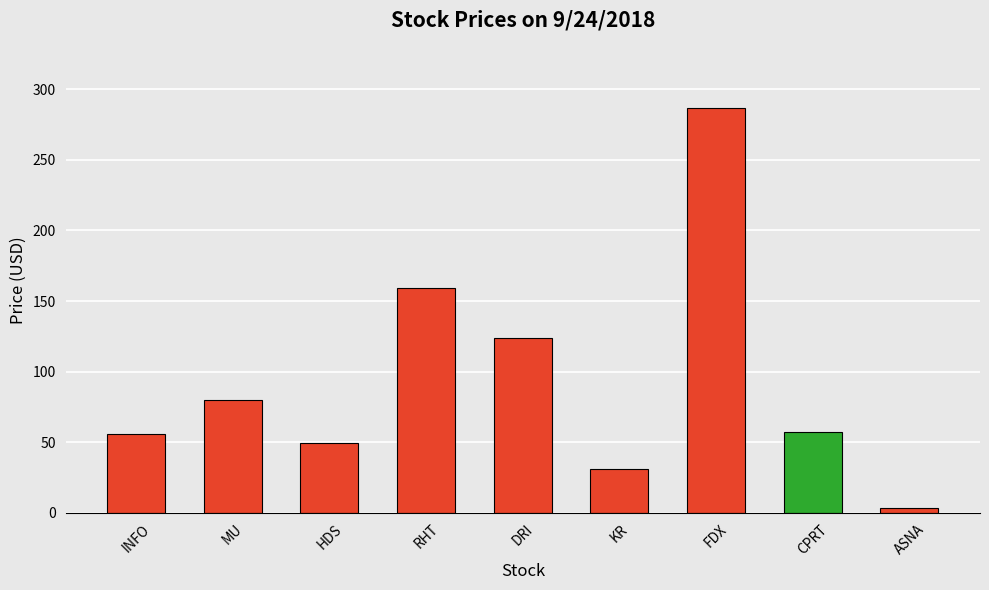

The value at MU is 18.8. True or false?

False